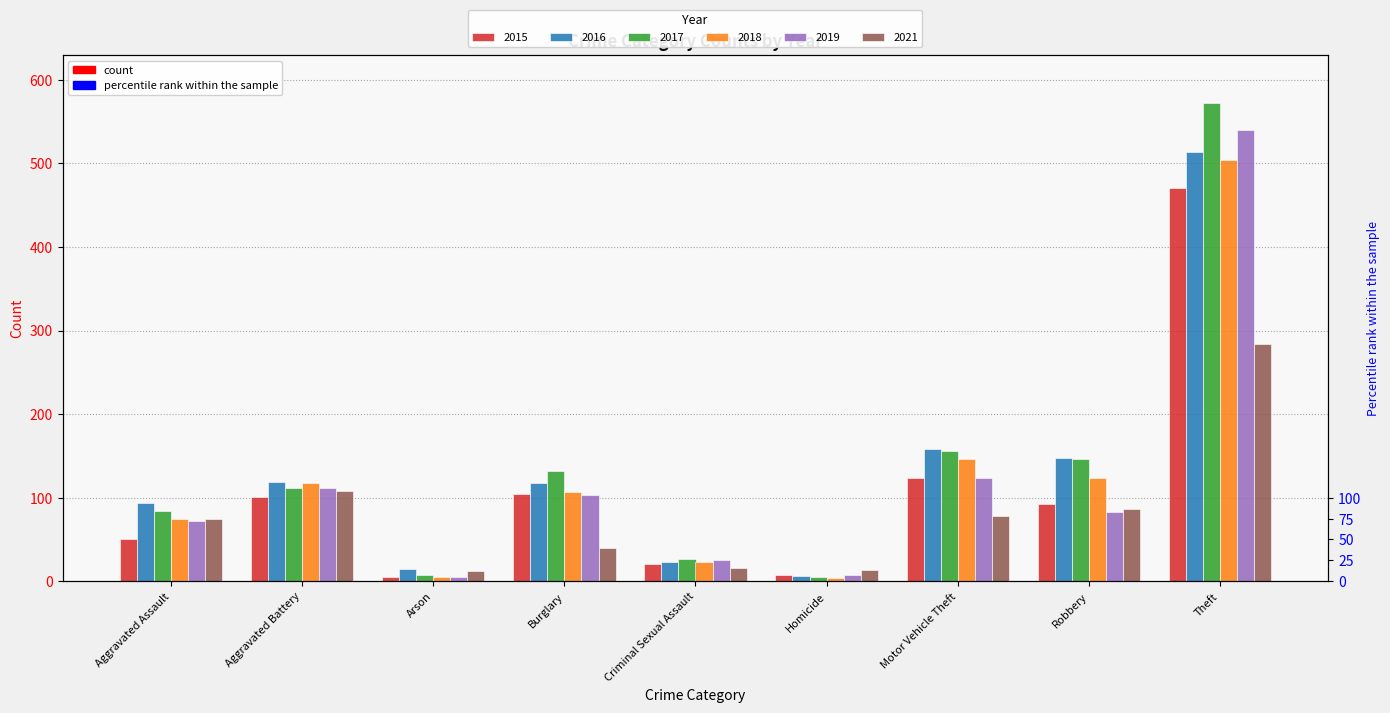

True or false: 2019 has a value of 123 at Motor Vehicle Theft.

True